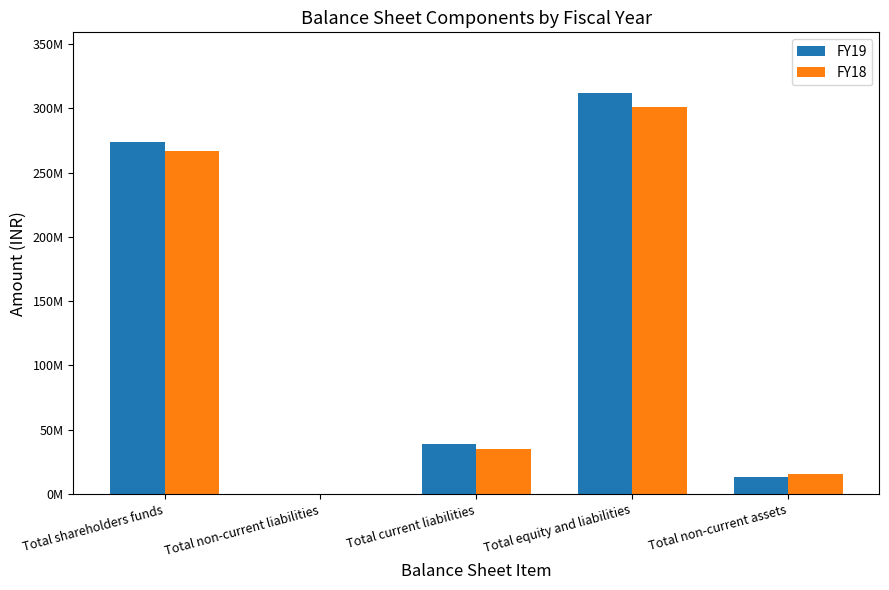

Reading right to left, transcribe all the data shown in this chart.

FY19: Total non-current assets=13525519	Total equity and liabilities=312290209	Total current liabilities=38576574	Total non-current liabilities=0	Total shareholders funds=273713635
FY18: Total non-current assets=15595849	Total equity and liabilities=301377013	Total current liabilities=34912365	Total non-current liabilities=0	Total shareholders funds=266464648